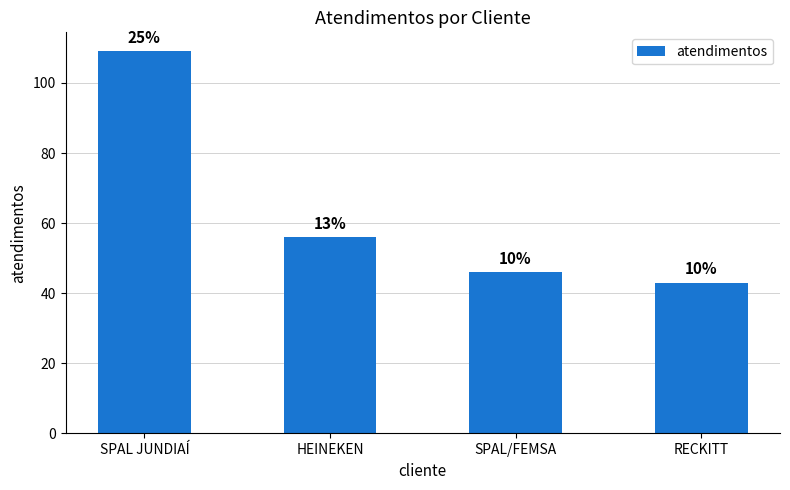

How many bars are there in total?

4